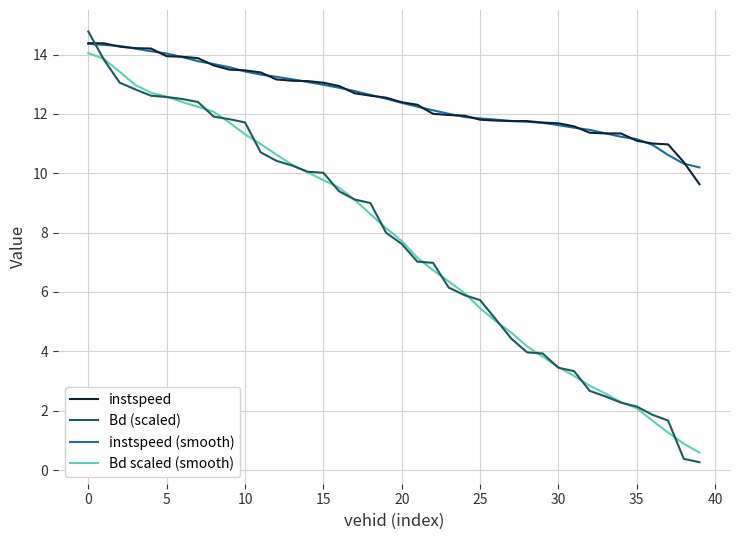

Is this an area chart (filled region under the line)?

No